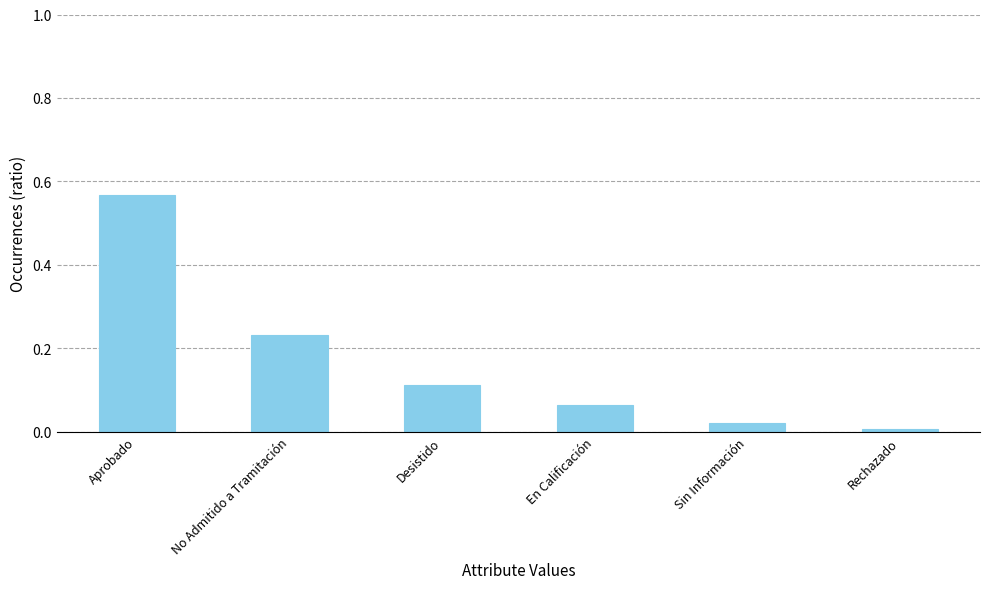

Between Desistido and Sin Información, which is larger?

Desistido